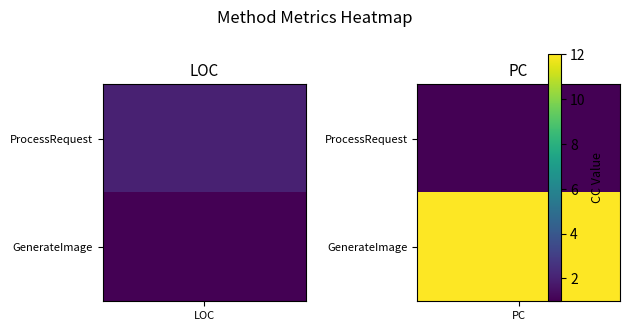

Which series has the largest total across all categories?

GenerateImage